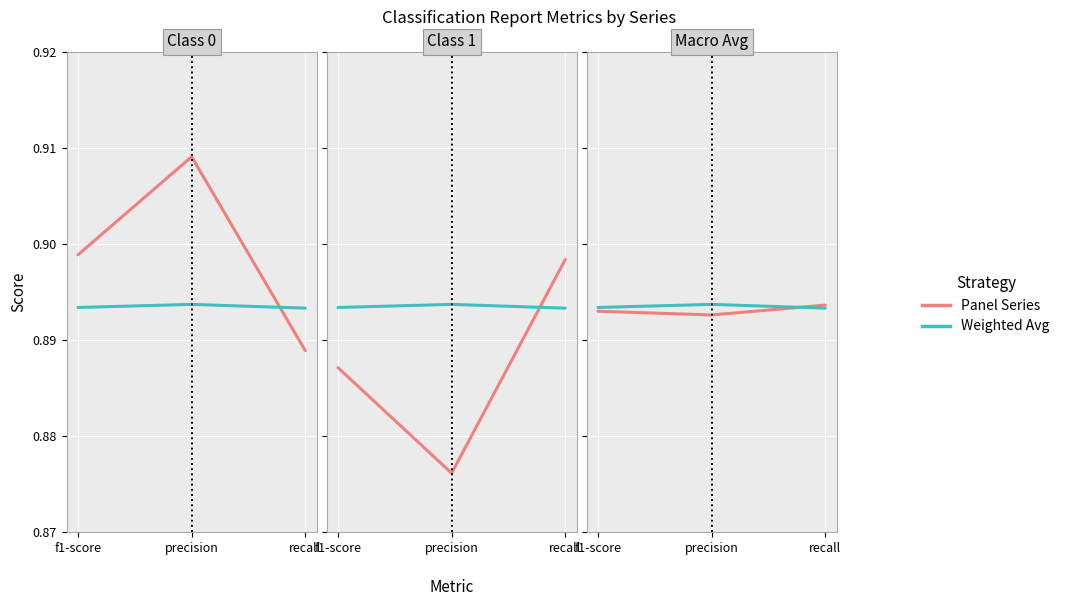

Which series has the largest range (max minus min)?

Panel Series